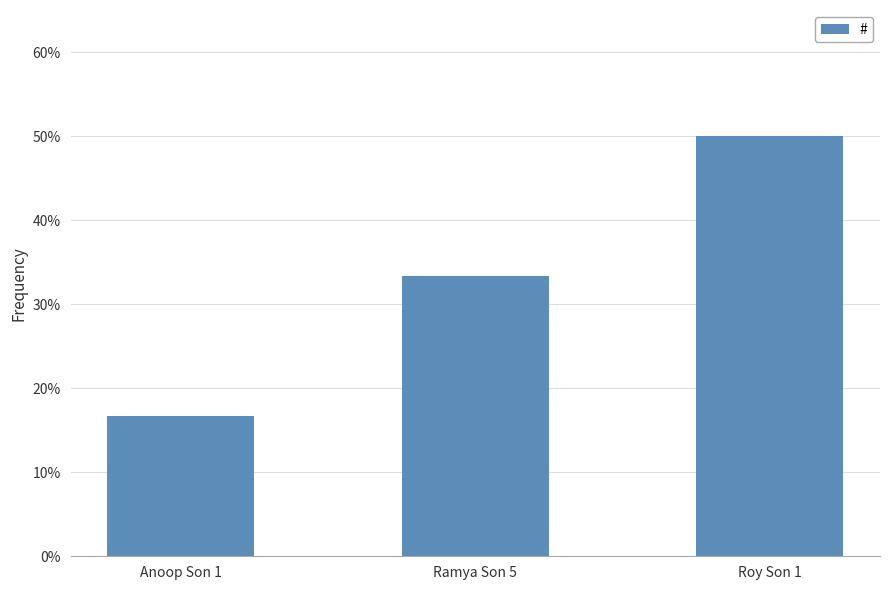

Is it true that the value at Roy Son 1 is 0.2?

False